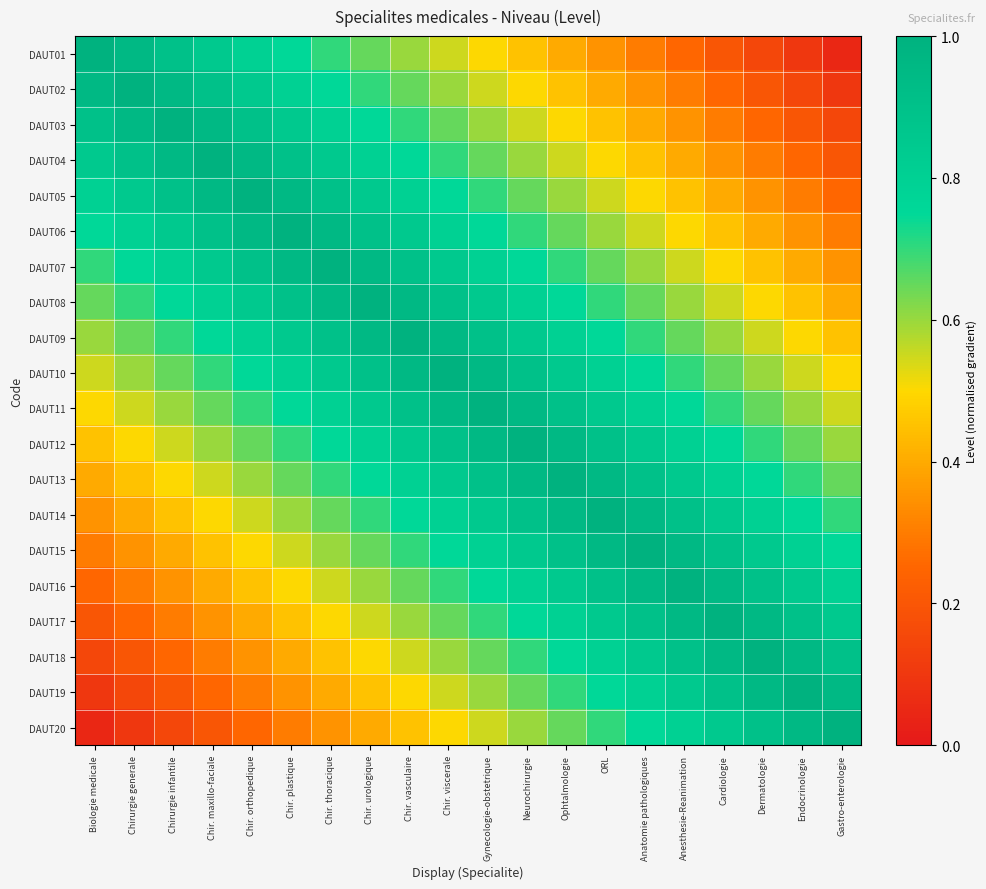

Which has a higher value, Chir. plastique or Anatomie pathologiques?

Chir. plastique